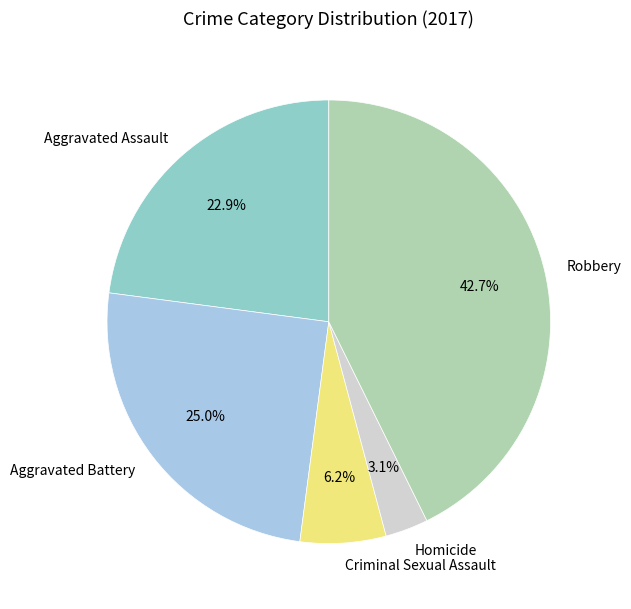

Is there any slice that represents more than half of the pie?

No